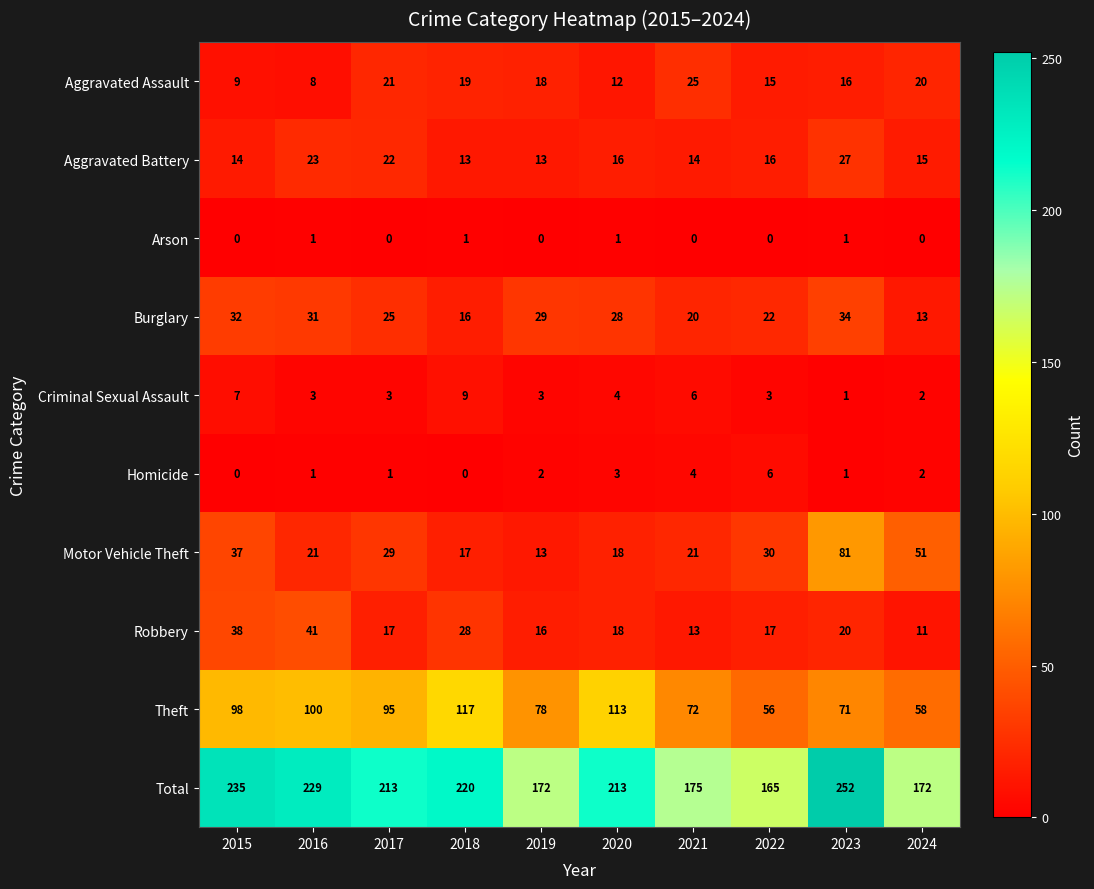

How many series are shown in this chart?

10